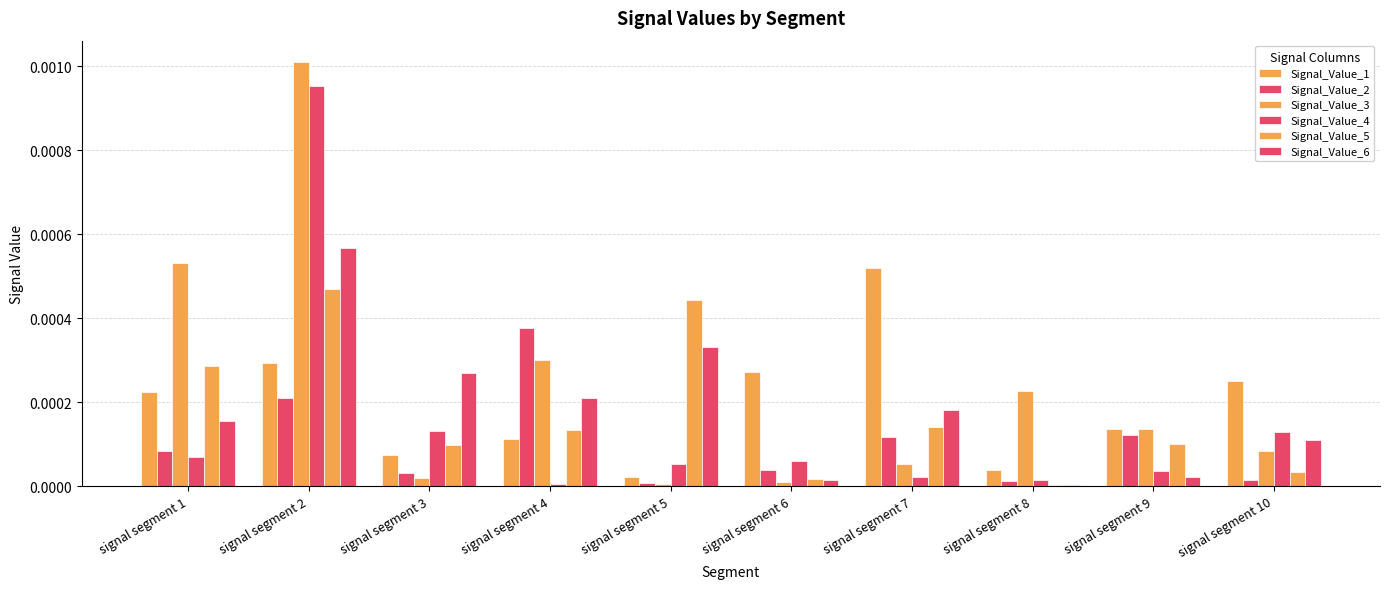

Are the bars horizontal?

No